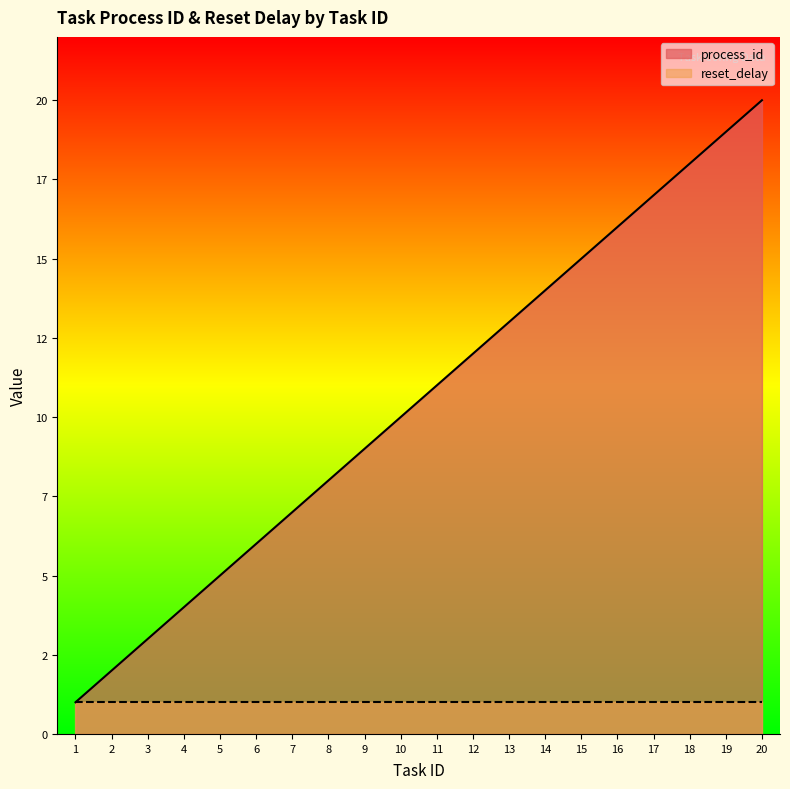

How many data points are above 11?

9